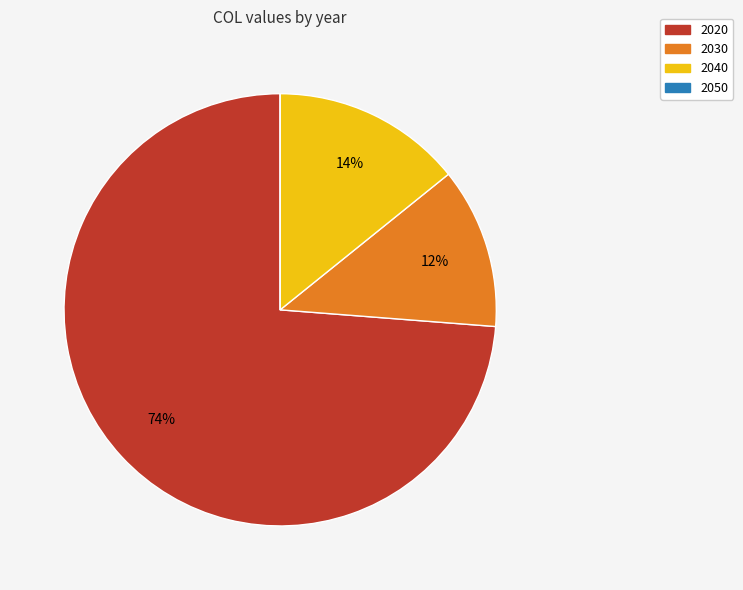

Which has a higher value, 2020 or 2040?

2020